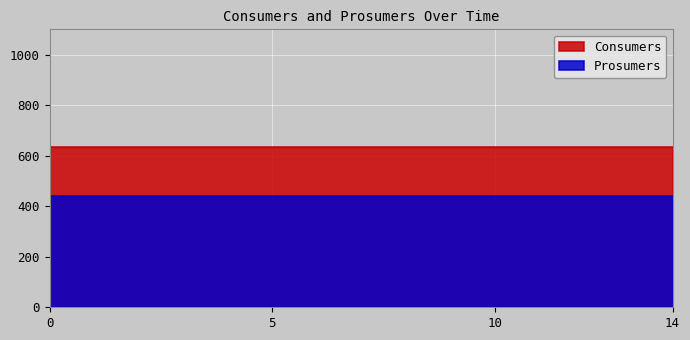

What is the smallest value displayed?

440